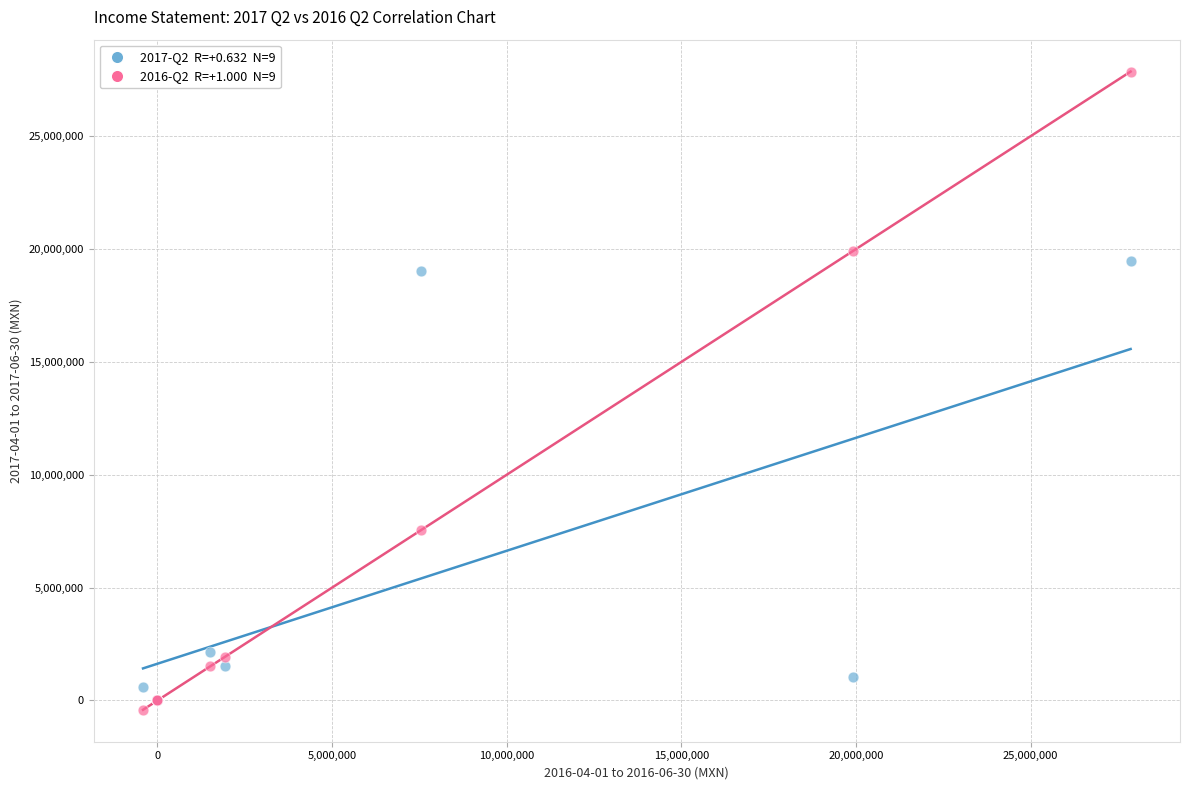

Across all series, what Y value is closest to 13726500?

19041000